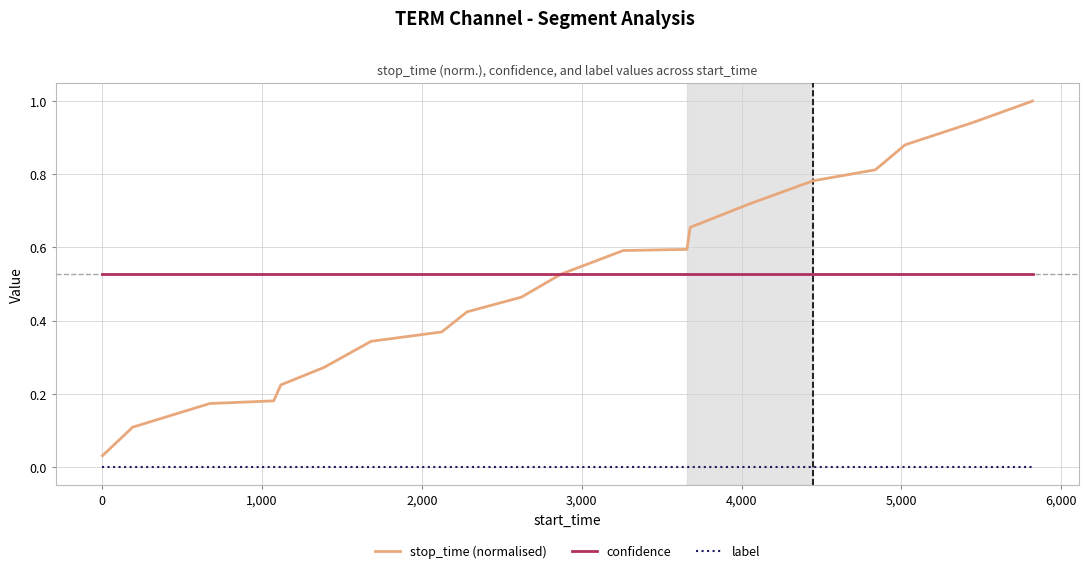

What is the maximum value shown in the chart?

1.0